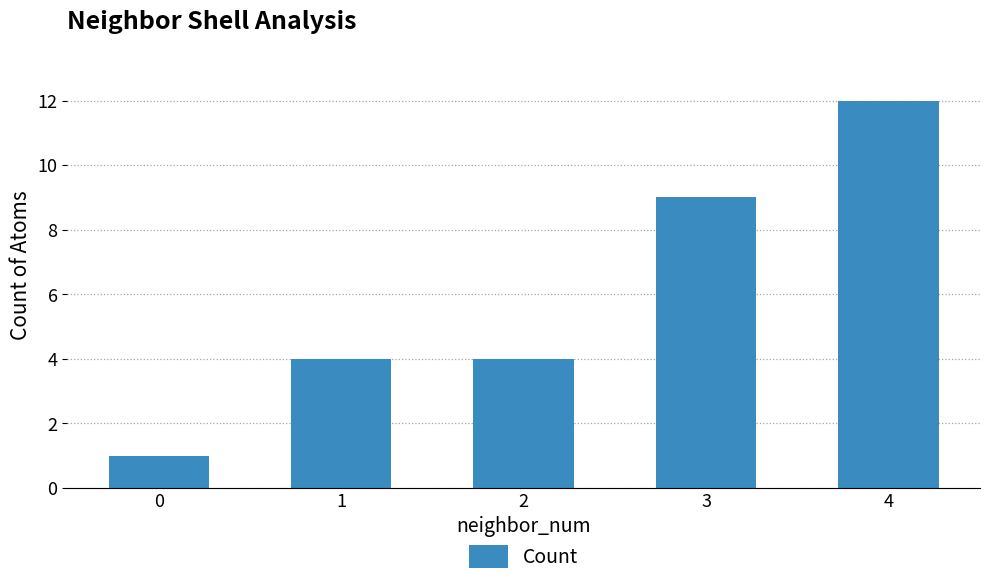

Which has a higher value, 1 or 0?

1